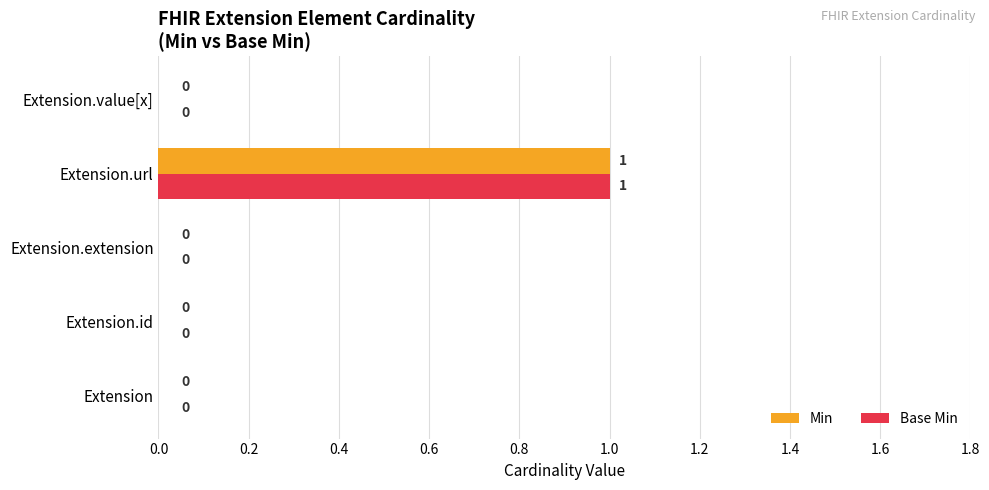

Is the value of Min at Extension.id greater than the value of Base Min at Extension.url?

No